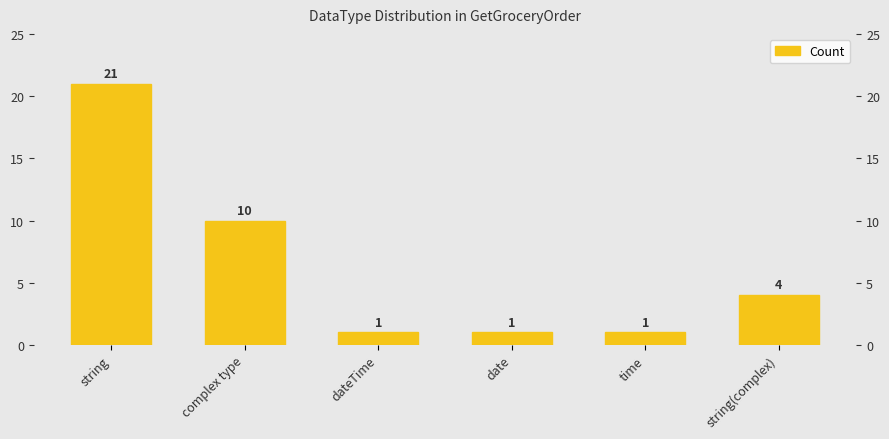

List the labels in order of value, smallest first.

dateTime, date, time, string(complex), complex type, string